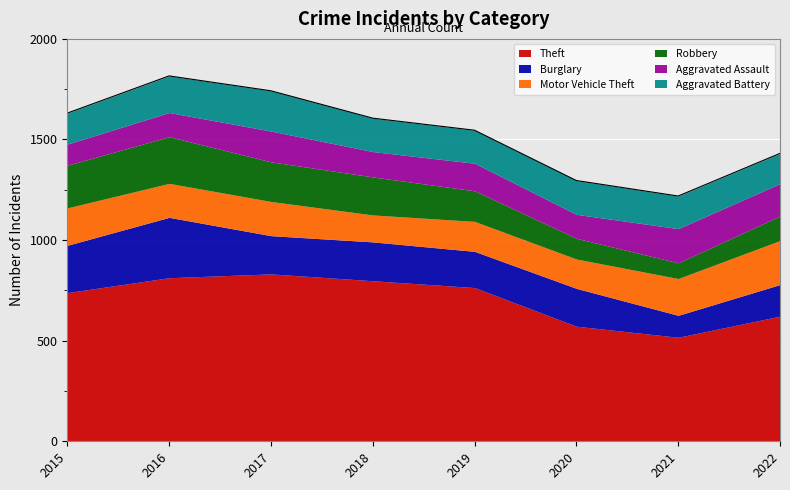

What is the value of the Aggravated Battery point at the 3rd from the left?

200